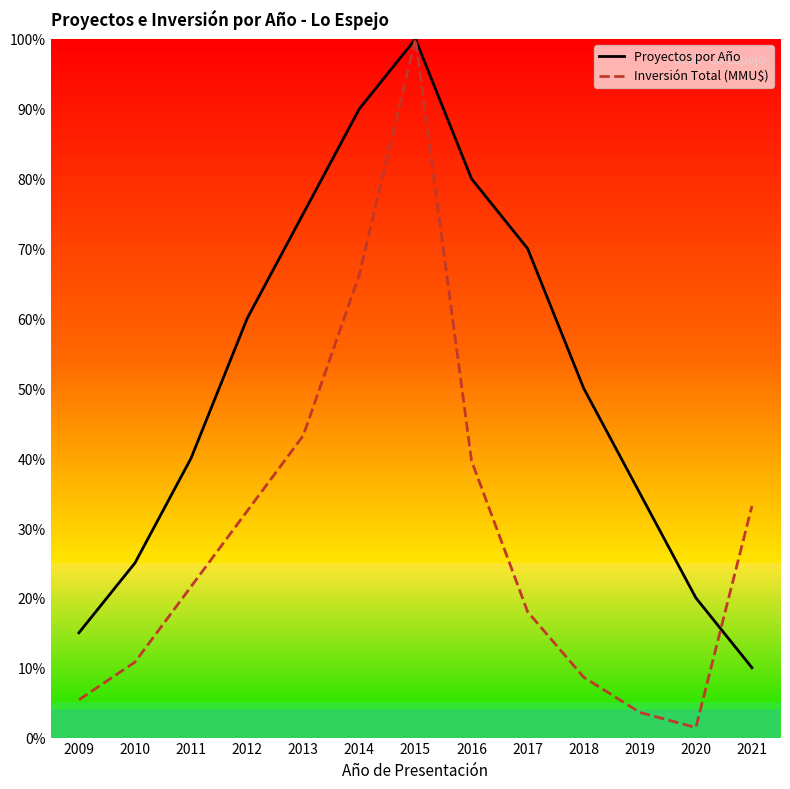

At which label does Proyectos por Año reach its minimum?

2021